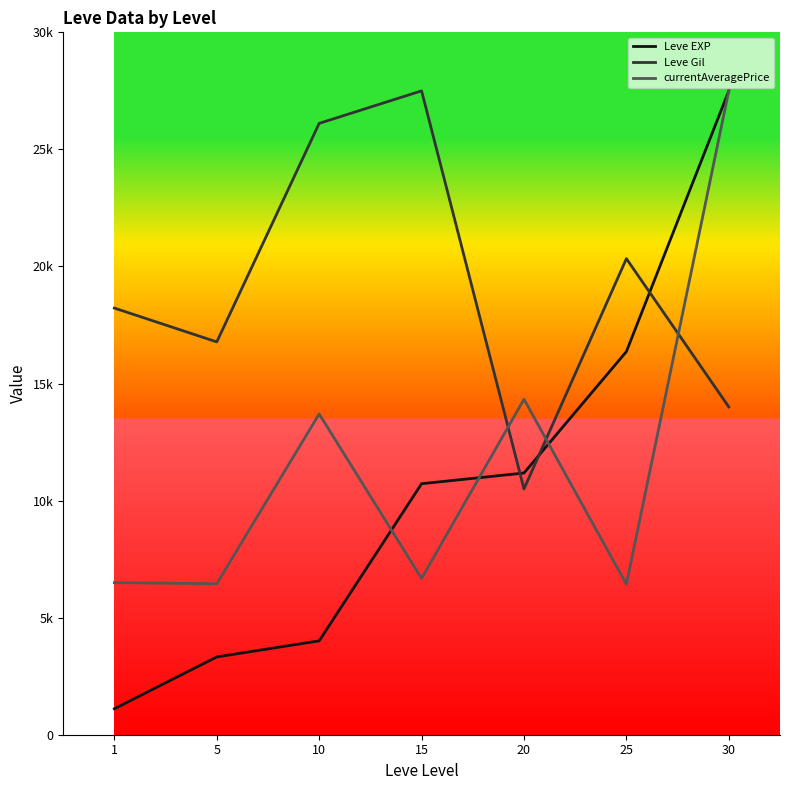

True or false: Leve EXP and Leve Gil cross at least once.

True